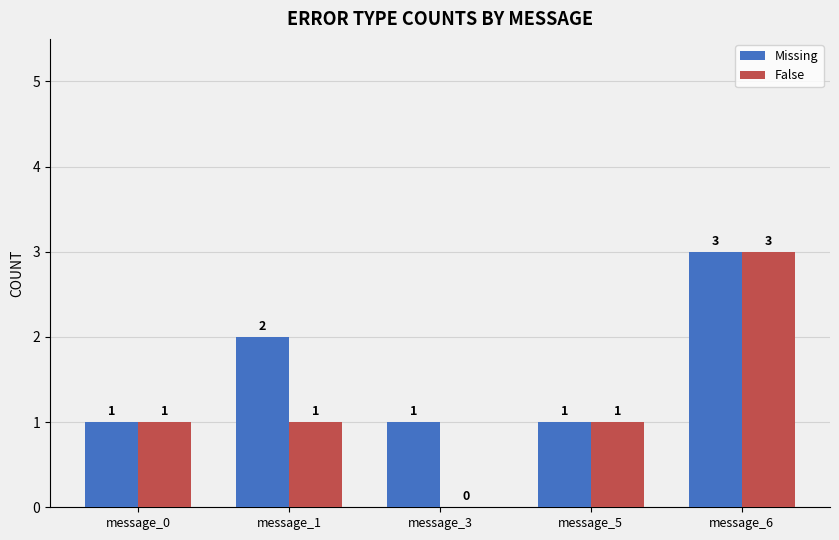

At which category is the sum across all series the highest?

message_6